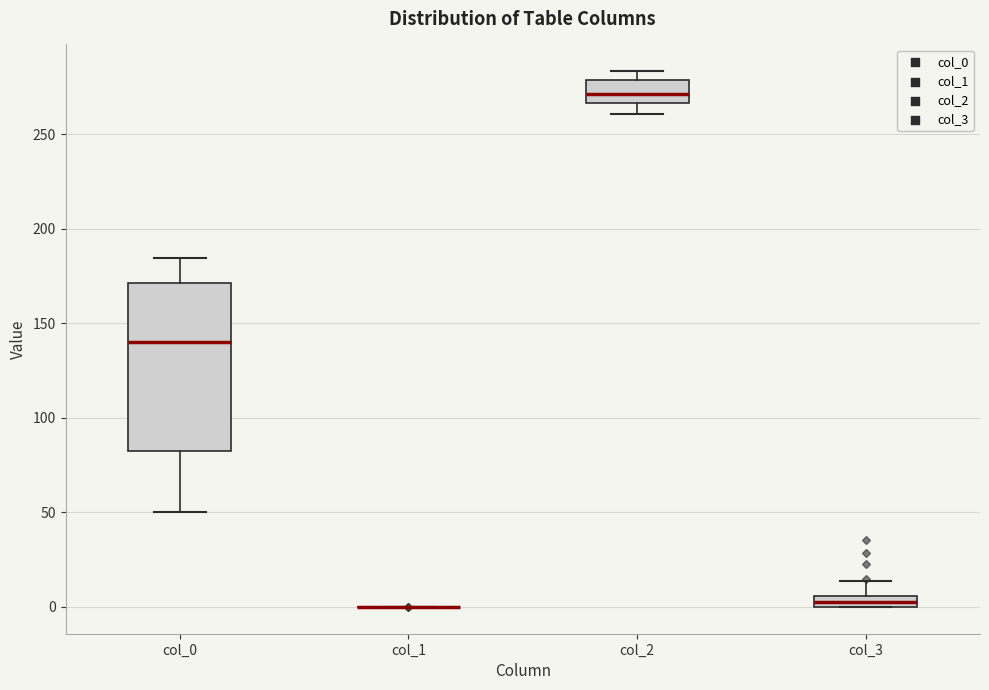

Comparing the boxes themselves (not the whiskers), which one is the tallest?

col_0